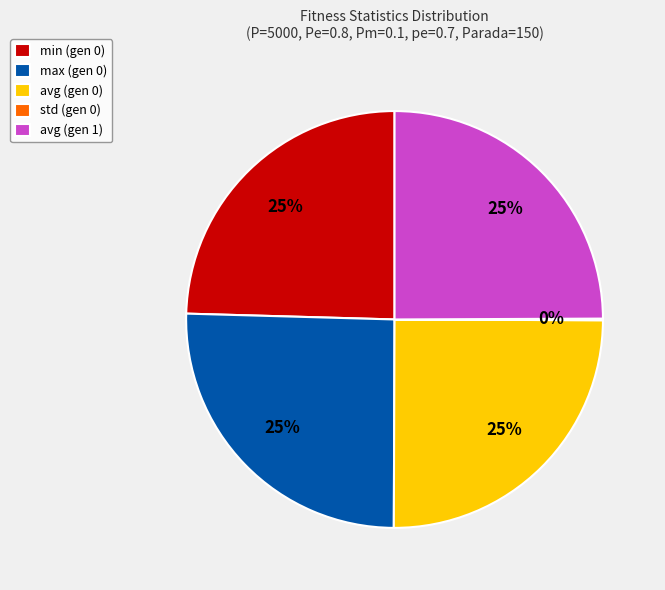

Does any single category account for the majority?

No